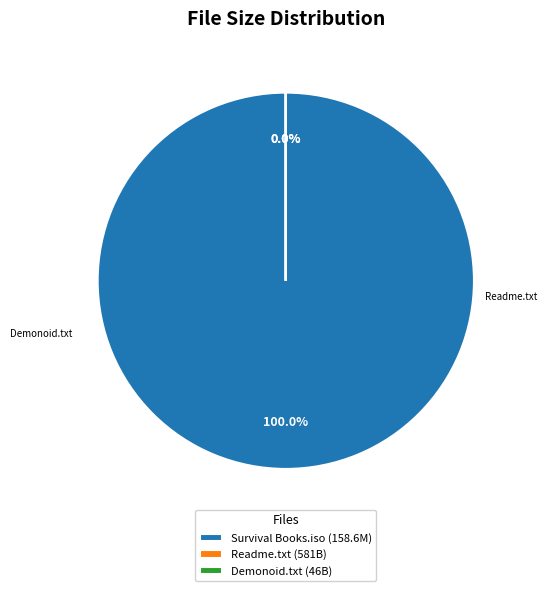

How many slices are in this pie chart?

3